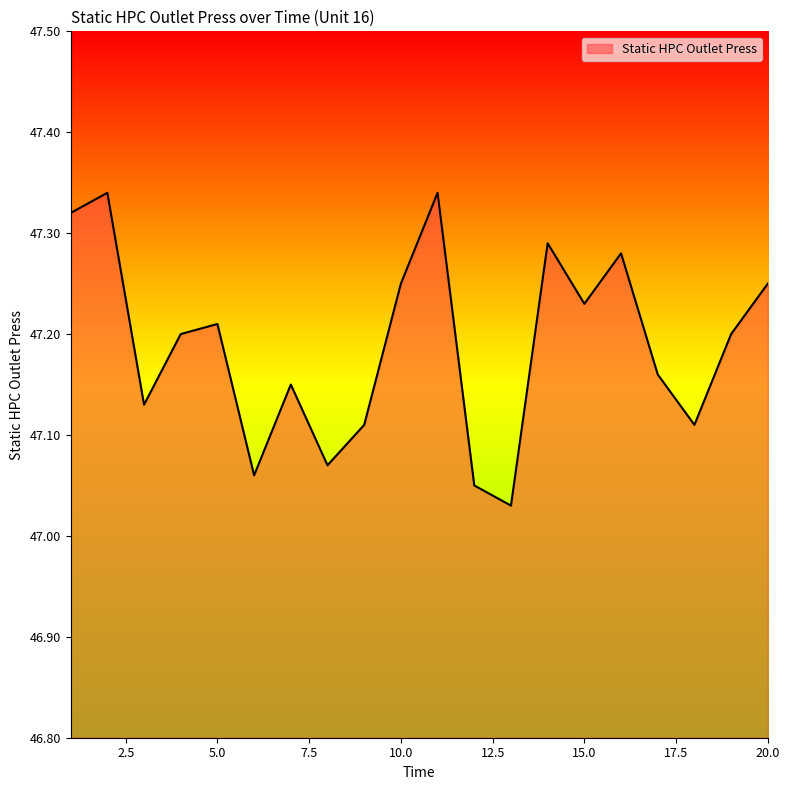

What is the difference between the maximum and minimum values?

0.3